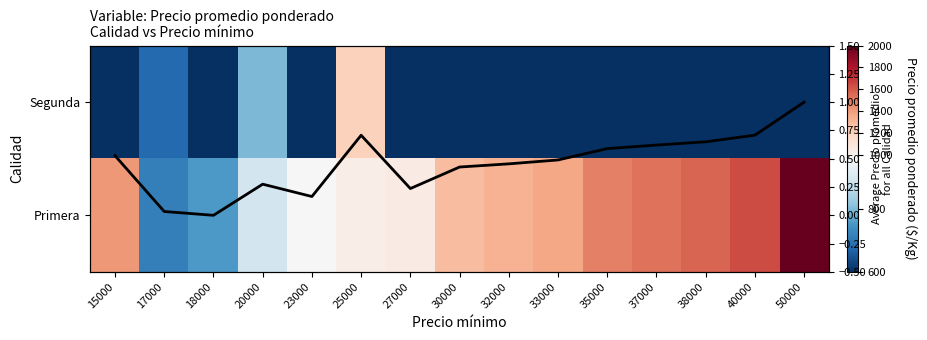

What is the sum of all Average across Calidad values?

6.9